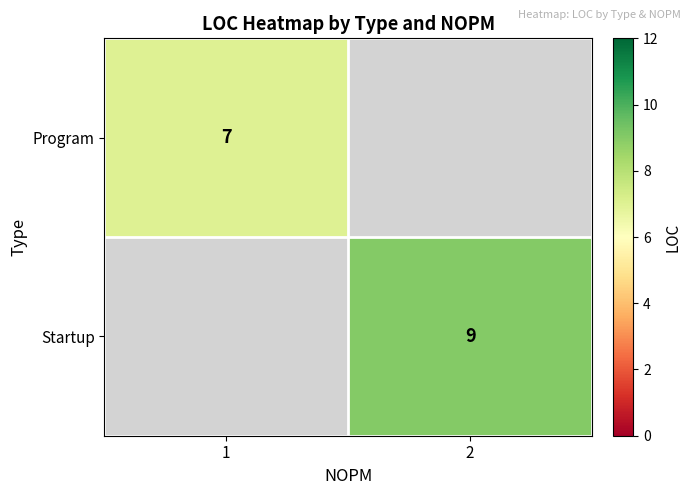

True or false: Startup has a value of 15 at 2.

False